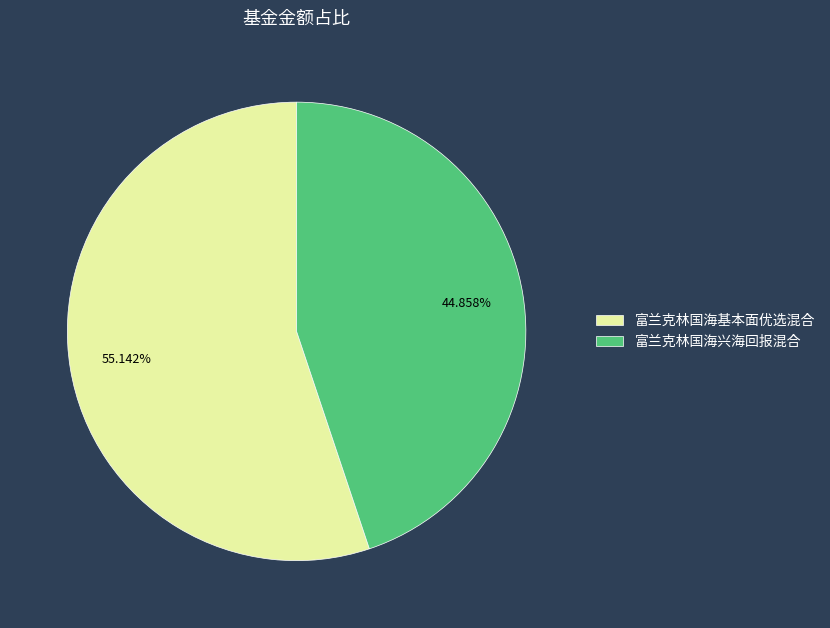

Is 富兰克林国海兴海回报混合 the majority of the pie?

No